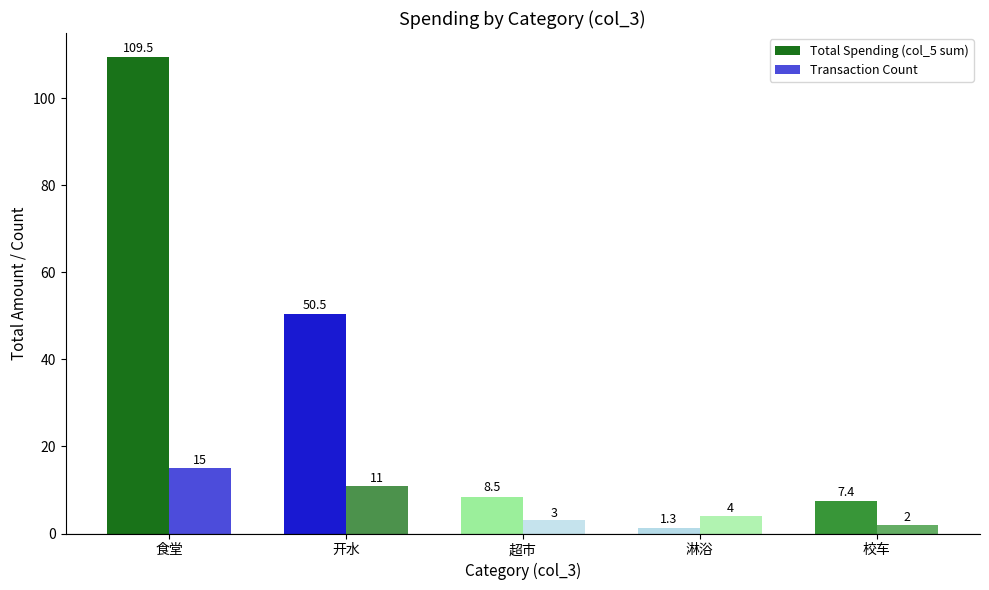

What is the label of the 4th bar from the right?

开水